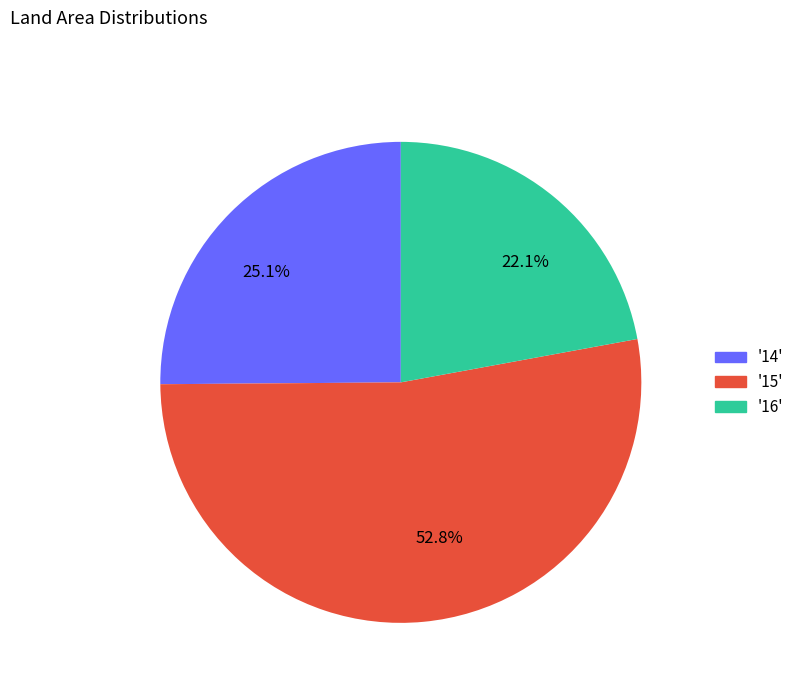

Rank the categories by value from lowest to highest.

22.1%, 25.1%, 52.8%